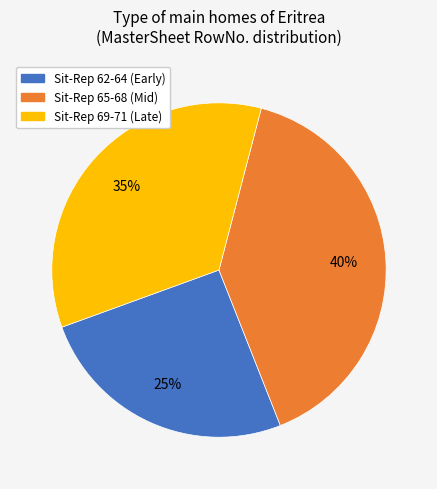

How many segments does this pie chart have?

3